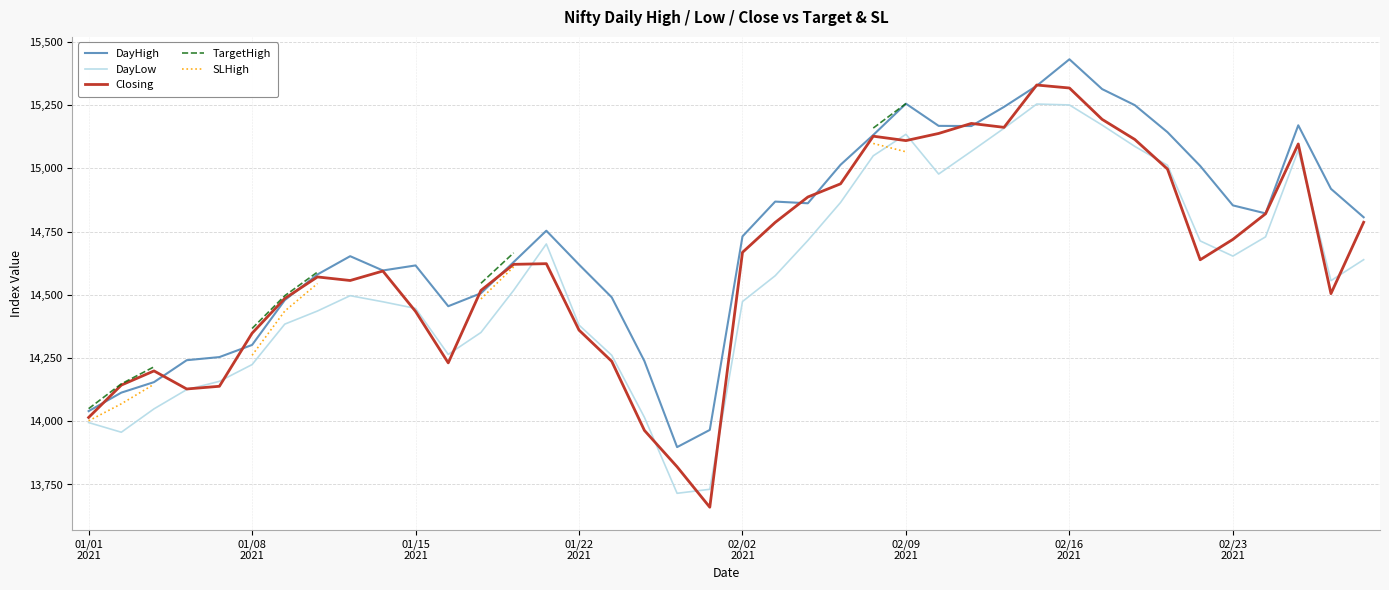

The DayLow series shows 24575.9 at 01/01
2021. True or false?

False